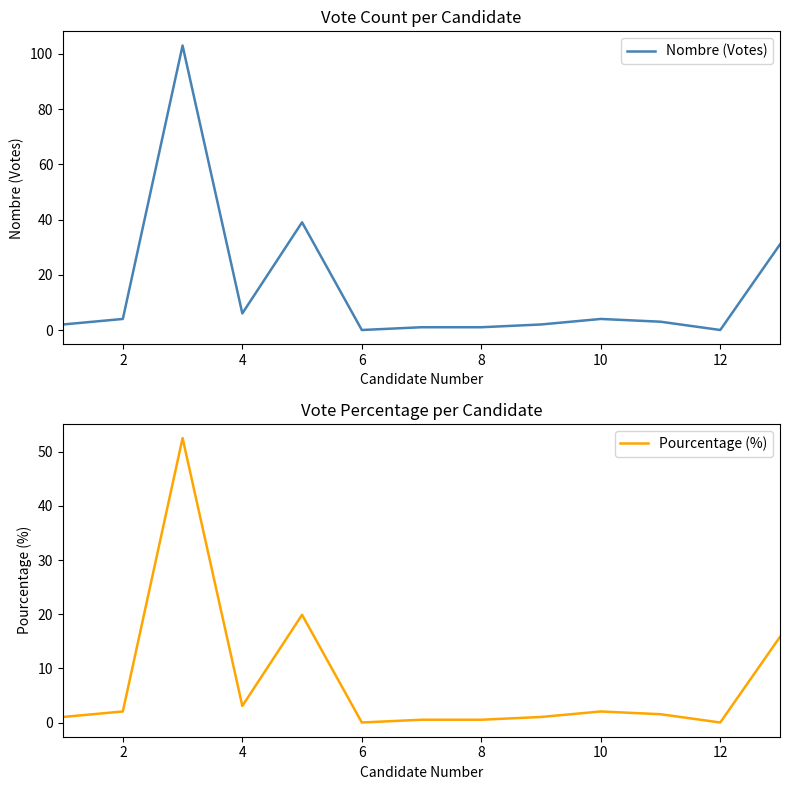

What is the value of the Pourcentage (%) point at the 2nd from the left?

2.0